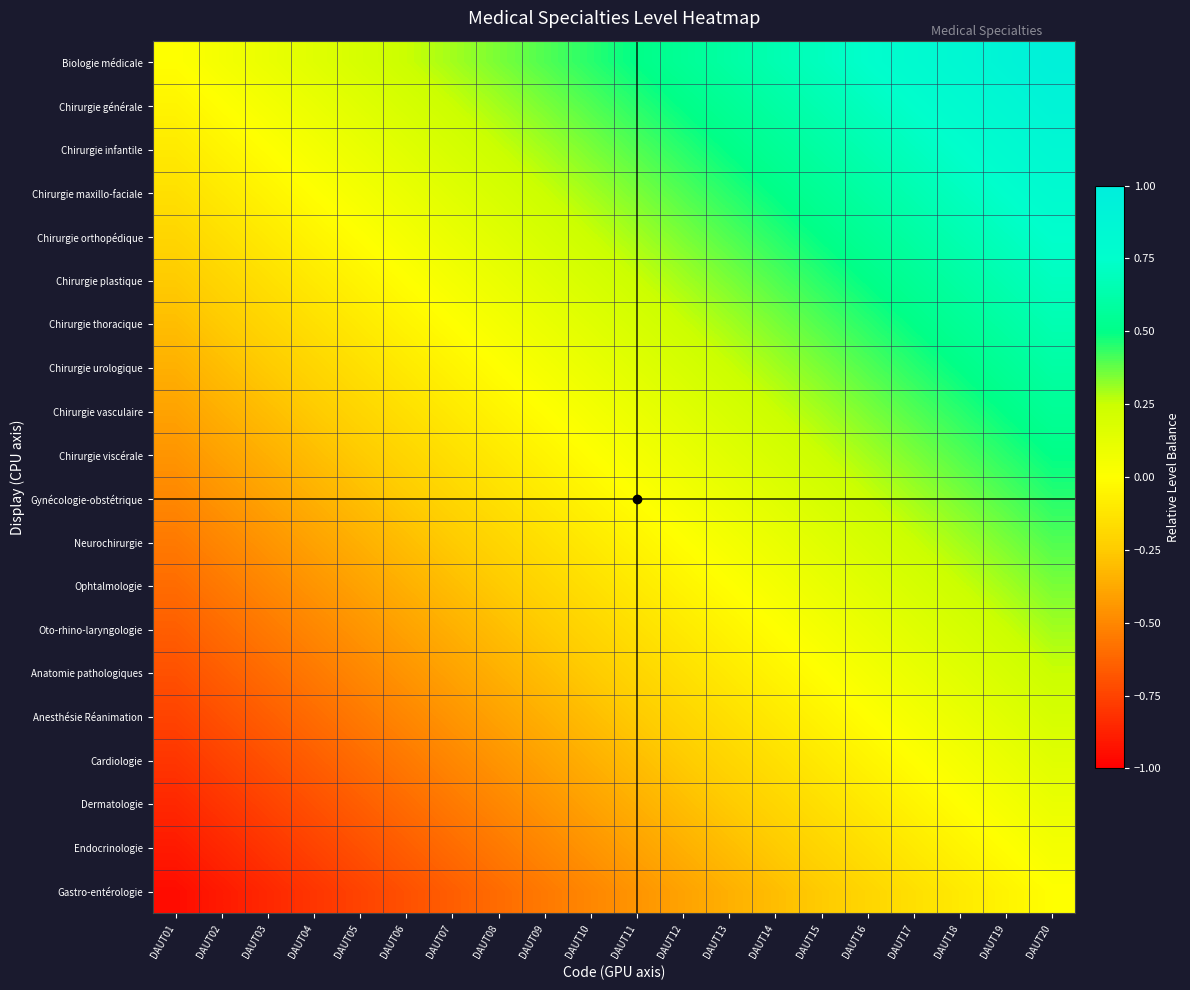

What is the minimum value shown in the chart?

-0.9